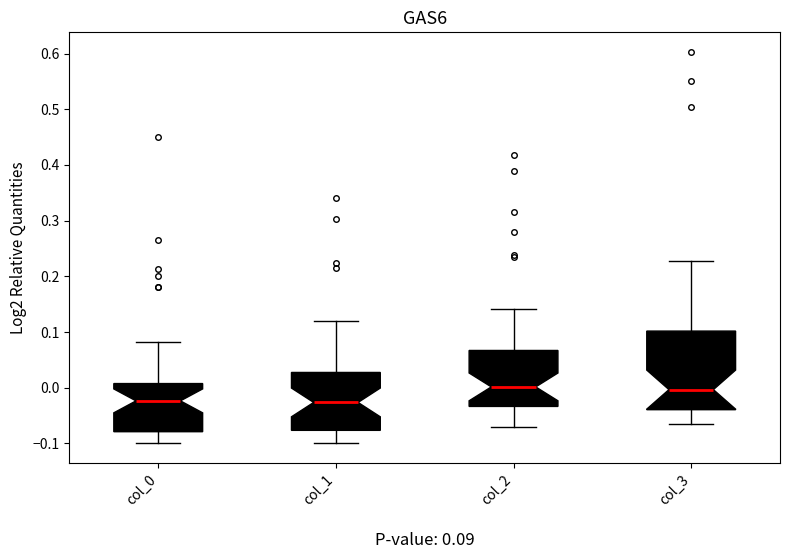

Comparing the boxes themselves (not the whiskers), which one is the tallest?

col_3